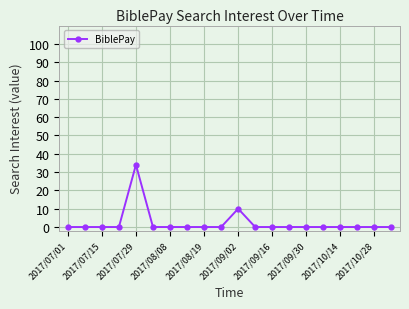

What is the sum of all values?

44